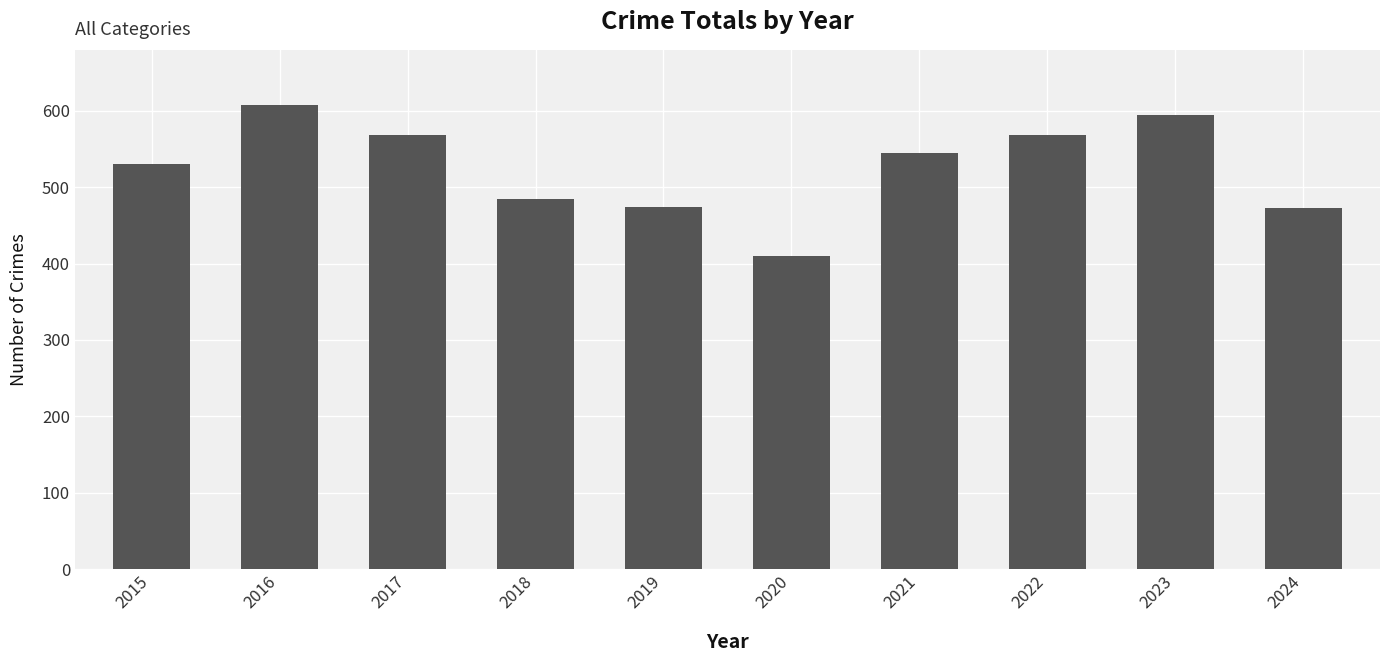

What is the average value?

526